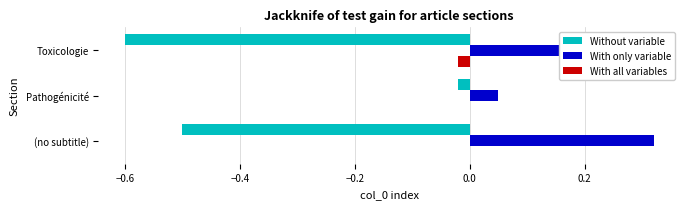

Which series has the largest total across all categories?

With only variable